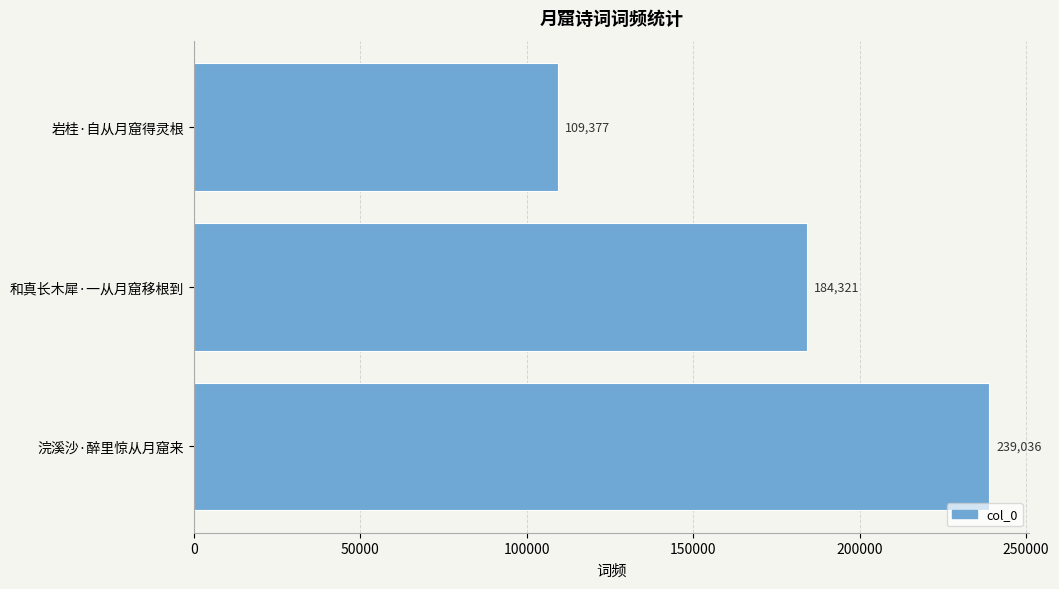

How many values are between 109377 and 239036?

3